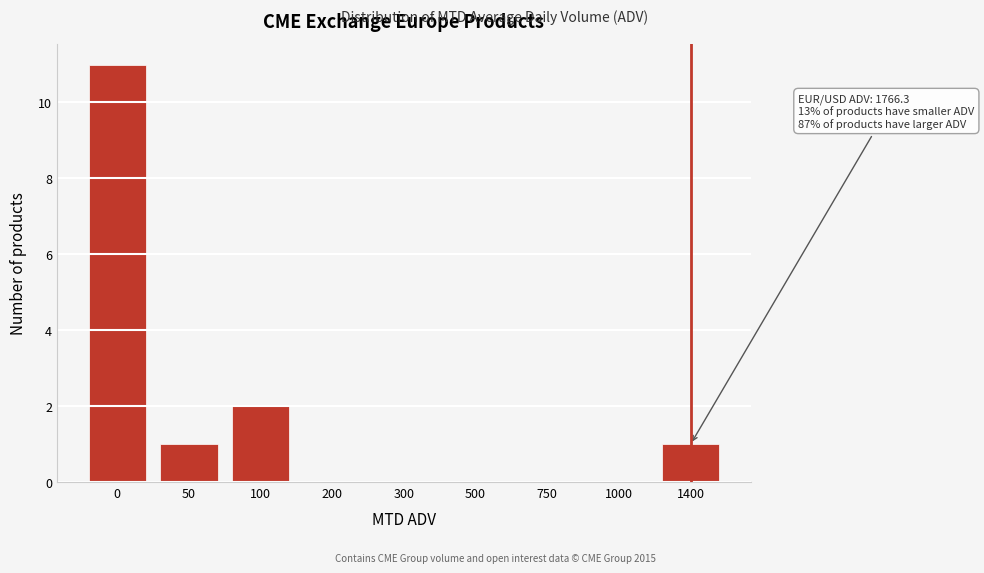

Reading left to right, list all the values displayed in this chart.

0=11	50=1	100=2	200=0	300=0	500=0	750=0	1000=0	1400=1